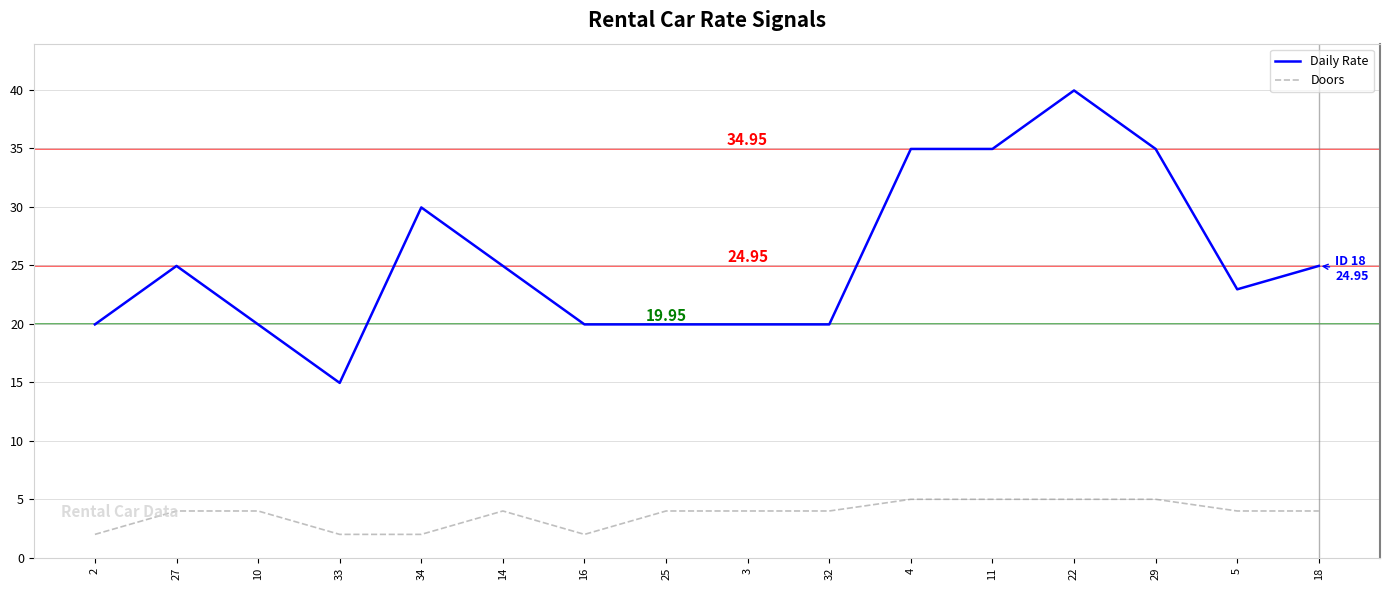

Which series has the widest spread of values?

Daily Rate